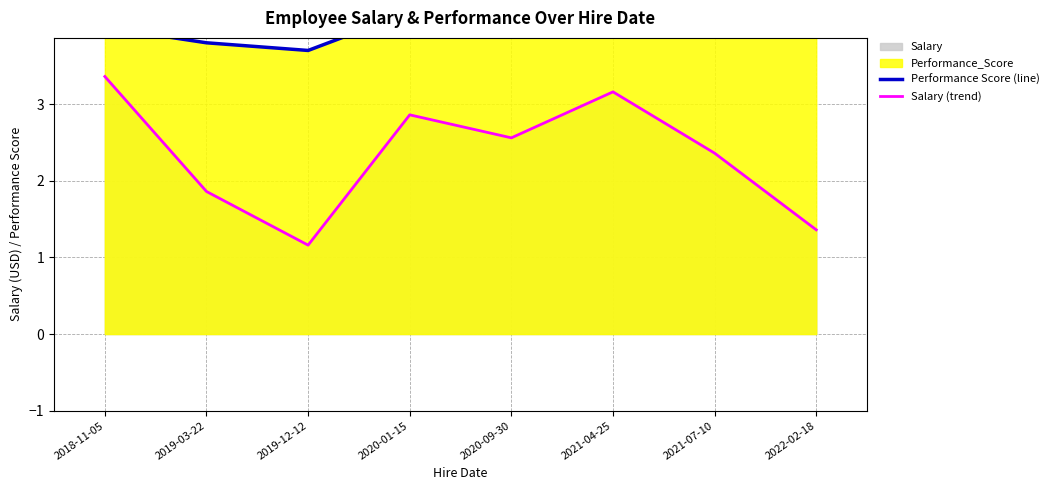

Which series has the largest range (max minus min)?

Salary (trend)